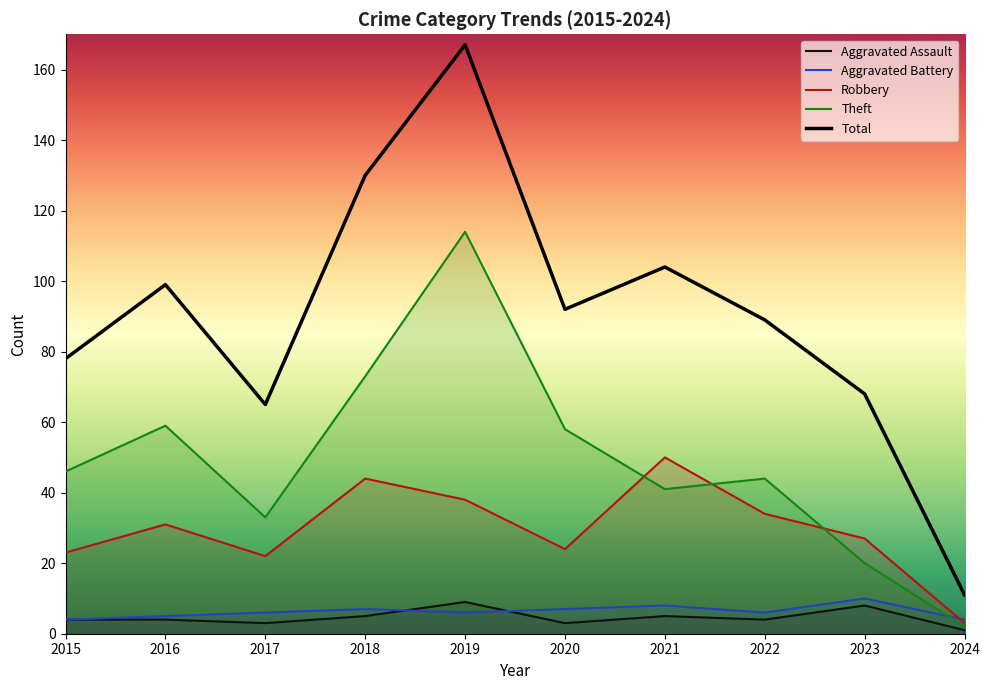

At how many categories does at least one series exceed 91?

5